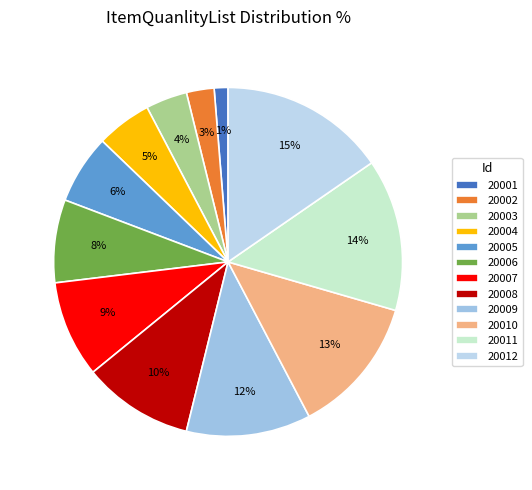

Does 20008 account for over 50% of the chart?

No